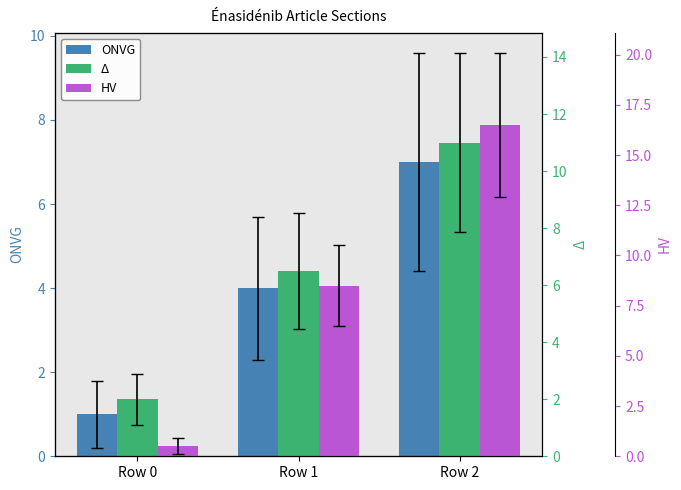

What is the difference between the maximum and minimum values in the Δ series?

9.0